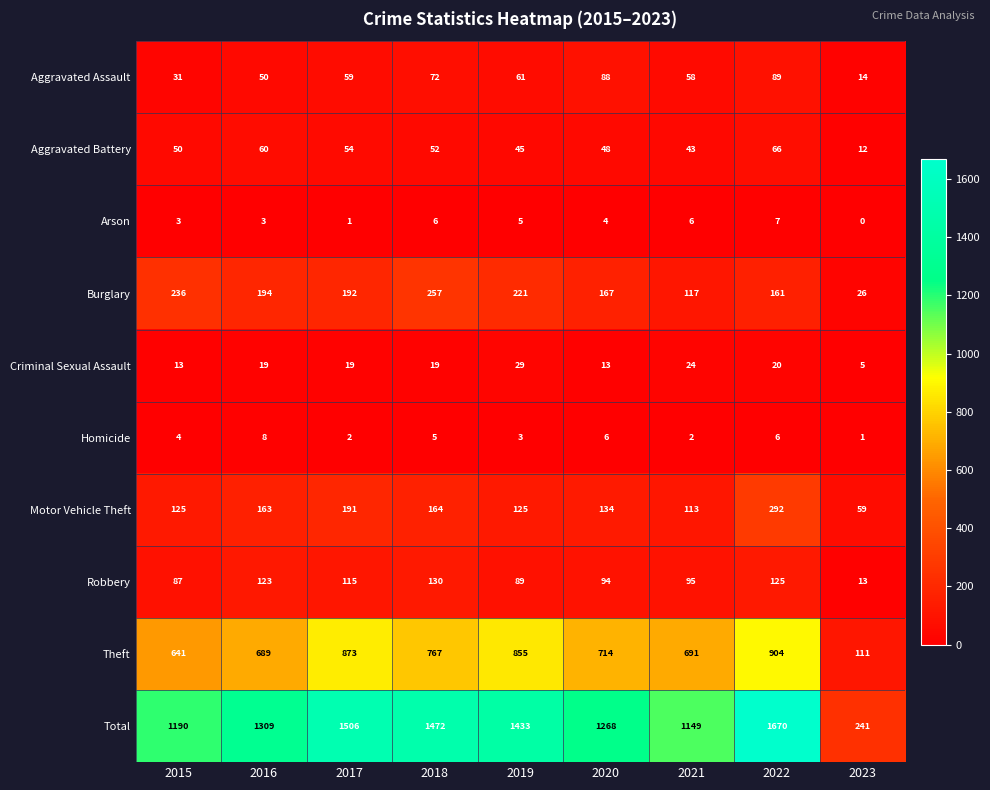

The value of Homicide at 2015 is 7. True or false?

False